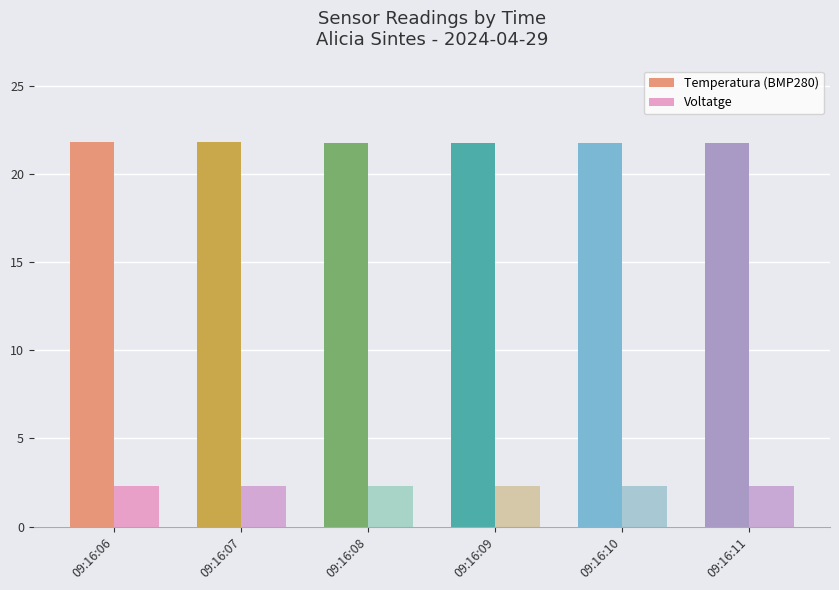

Is the value of Voltatge at 09:16:06 greater than the value of Temperatura (BMP280) at 09:16:10?

No